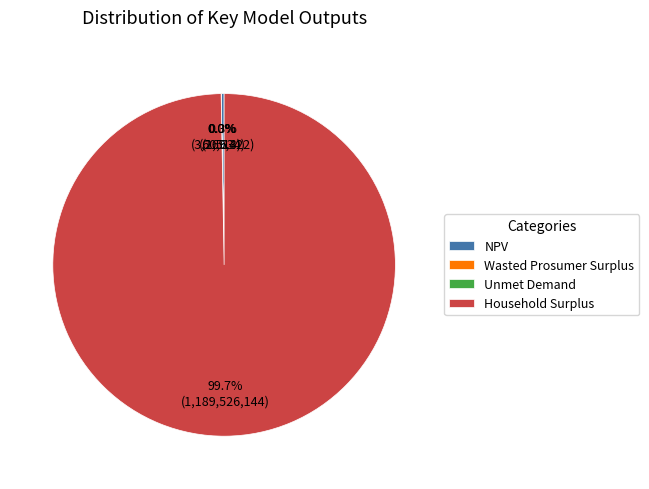

Which category has the biggest portion of the pie?

Household Surplus